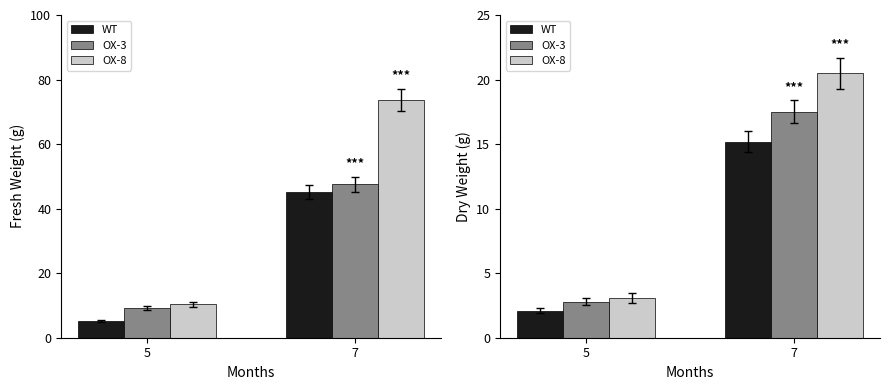

Which has a higher value, 5 or 7?

7